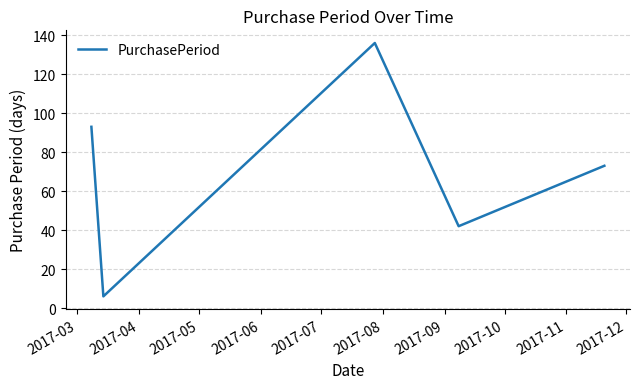

Reading left to right, what are all the values shown in this chart?

93	6	136	42	73